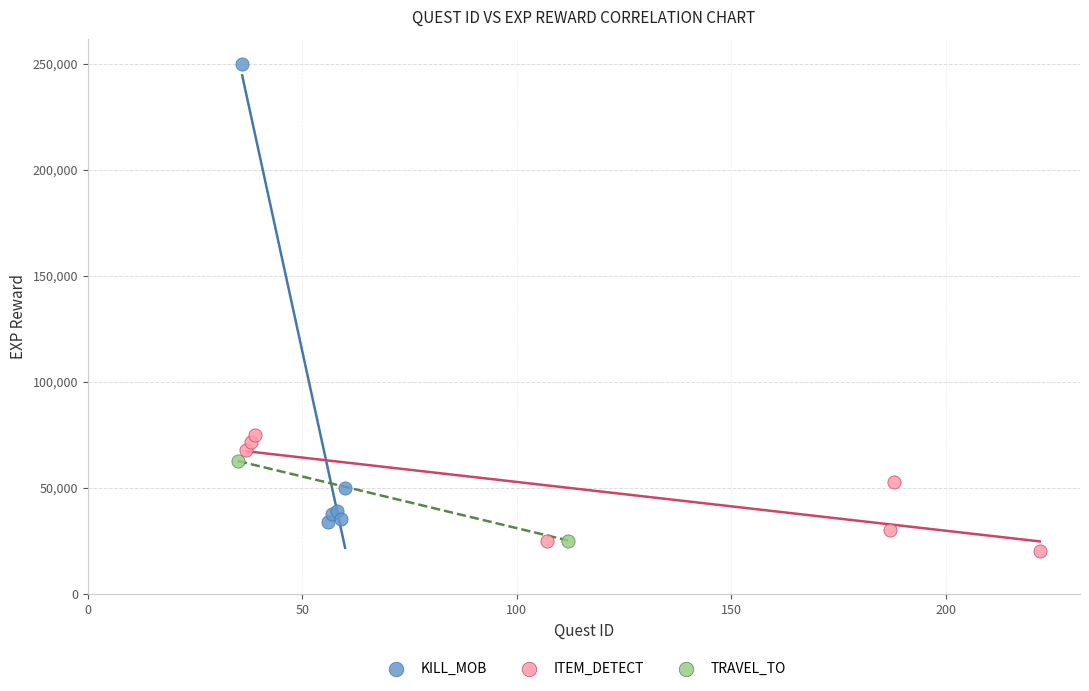

Which series has the largest Y range (max minus min)?

KILL_MOB